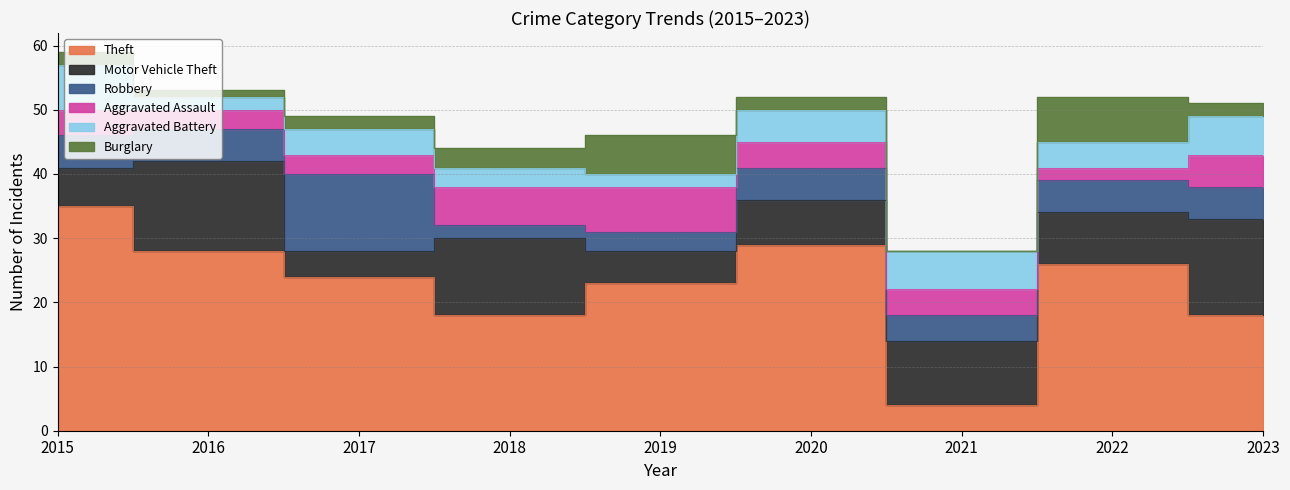

Reading left to right, transcribe all the data shown in this chart.

Theft: 2015=35	2016=28	2017=24	2018=18	2019=23	2020=29	2021=4	2022=26	2023=18
Motor Vehicle Theft: 2015=6	2016=14	2017=4	2018=12	2019=5	2020=7	2021=10	2022=8	2023=15
Robbery: 2015=5	2016=5	2017=12	2018=2	2019=3	2020=5	2021=4	2022=5	2023=5
Aggravated Assault: 2015=4	2016=3	2017=3	2018=6	2019=7	2020=4	2021=4	2022=2	2023=5
Aggravated Battery: 2015=7	2016=2	2017=4	2018=3	2019=2	2020=5	2021=6	2022=4	2023=6
Burglary: 2015=2	2016=1	2017=2	2018=3	2019=6	2020=2	2021=0	2022=7	2023=2